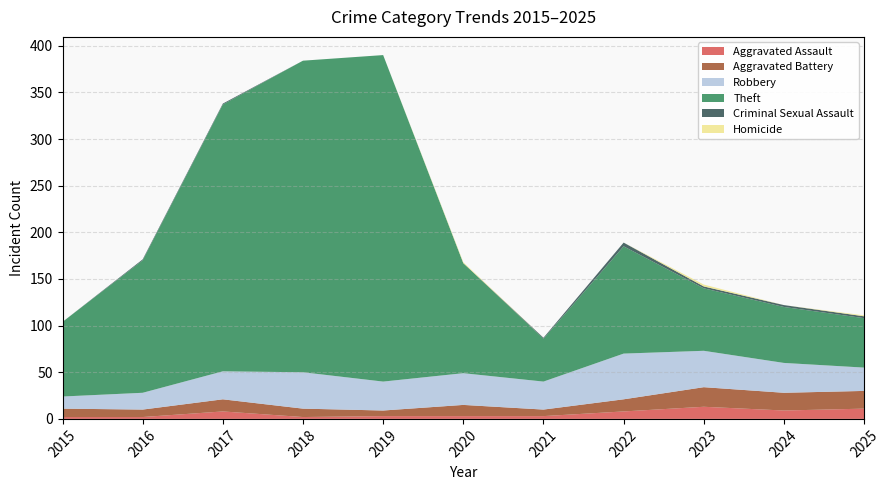

Reading left to right, list all the values displayed in this chart.

Aggravated Assault: 2	2	8	2	3	3	3	8	13	9	11
Aggravated Battery: 9	8	13	9	6	12	7	13	21	19	19
Robbery: 13	18	30	39	31	34	30	49	39	32	25
Theft: 80	142	286	334	350	118	46	115	67	60	53
Criminal Sexual Assault: 0	1	1	0	0	0	1	4	2	2	2
Homicide: 0	0	0	0	0	1	0	0	2	0	1